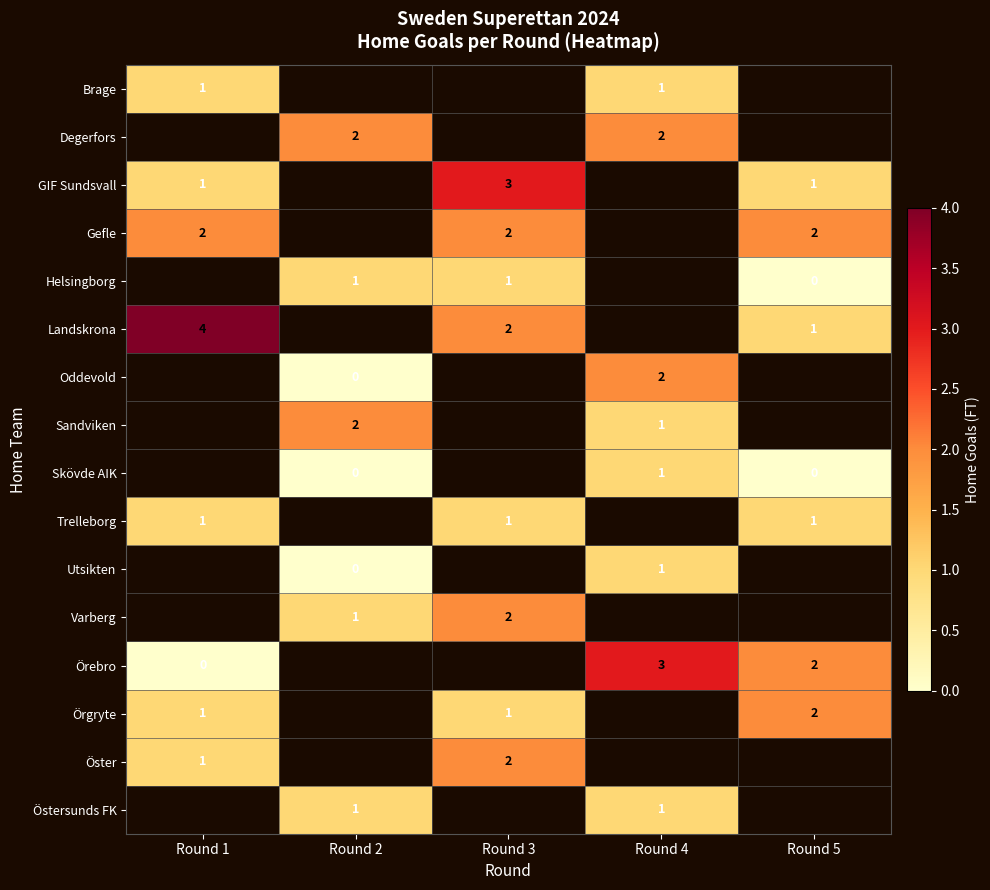

The Örebro series shows 3 at Round 4. True or false?

True